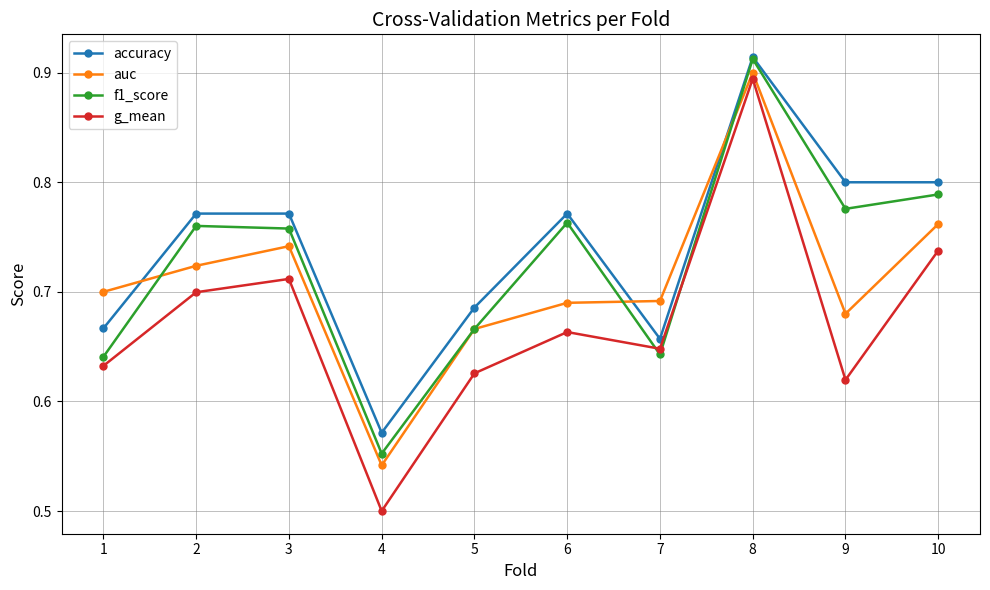

The accuracy series shows 0.2 at 10. True or false?

False